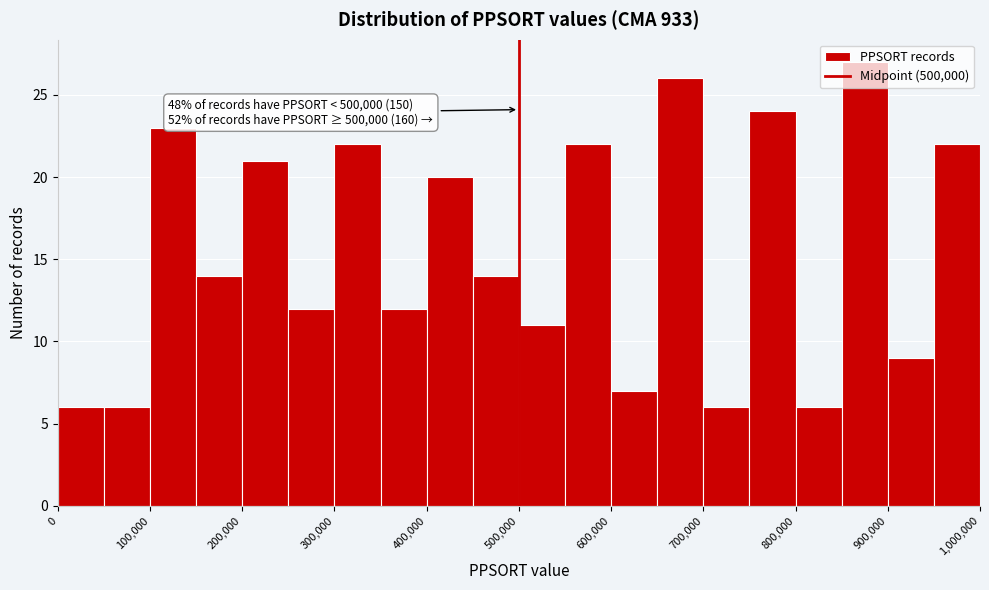

Over which range of the x-axis is the bar tallest?

850000 to 900000